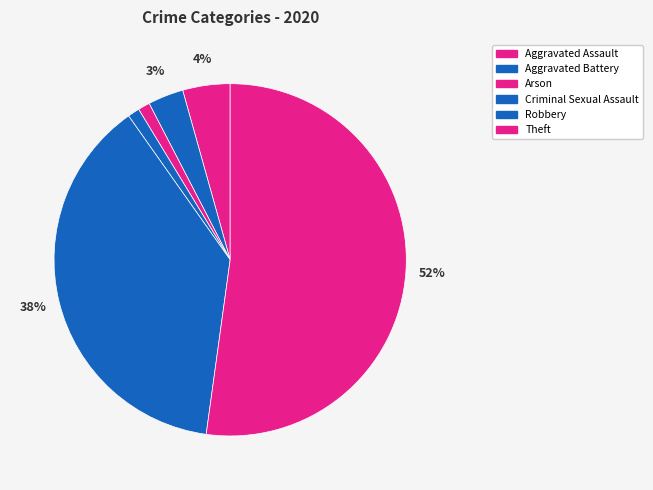

How many segments does this pie chart have?

6